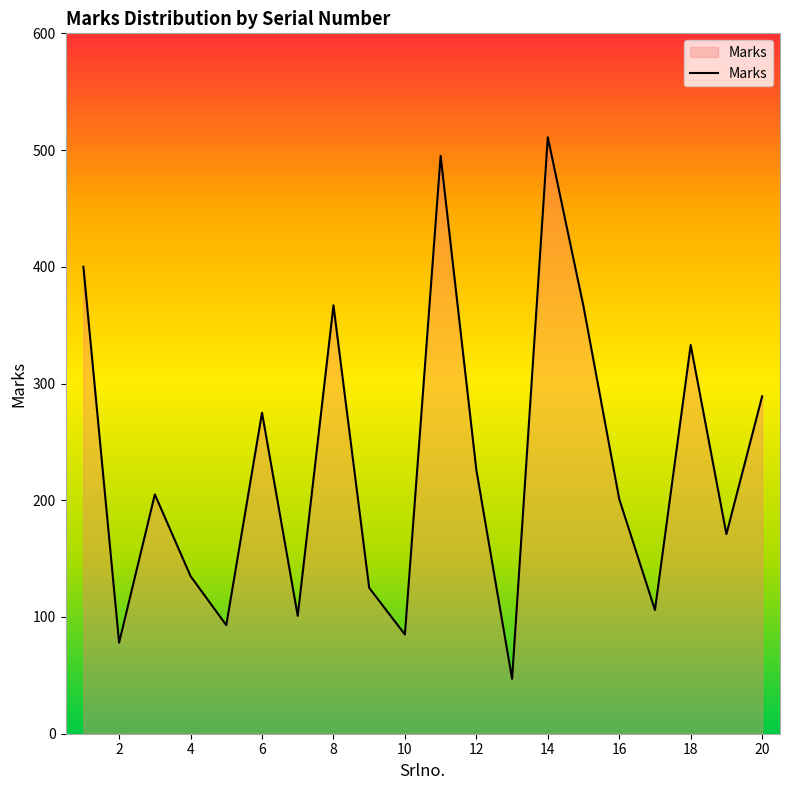

What is the difference between the maximum and minimum values?

464